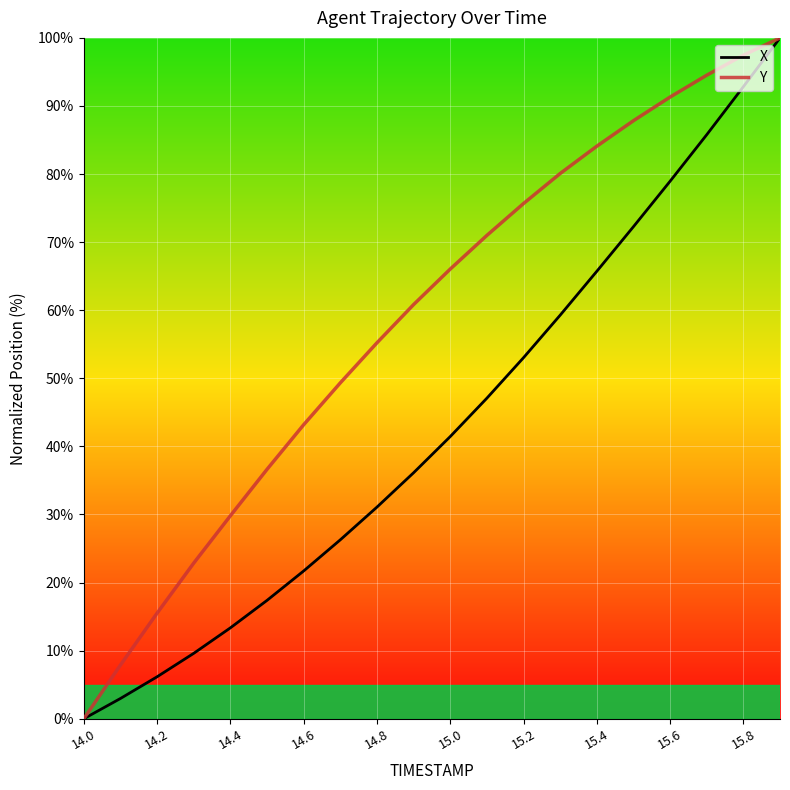

How many lines are shown in the chart?

2